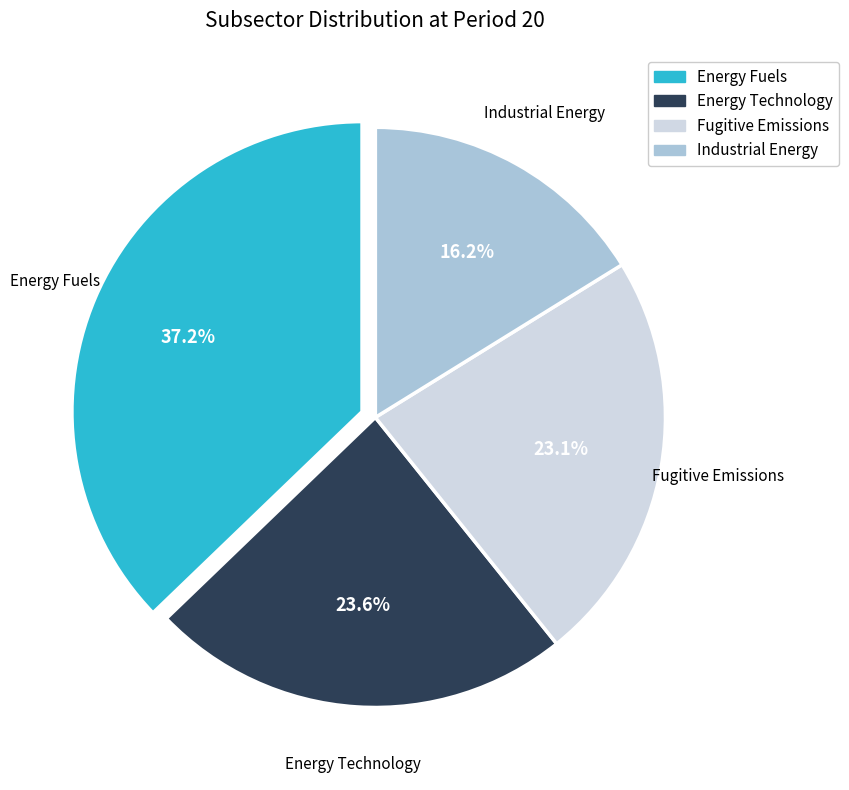

Which category has the biggest portion of the pie?

Energy Fuels